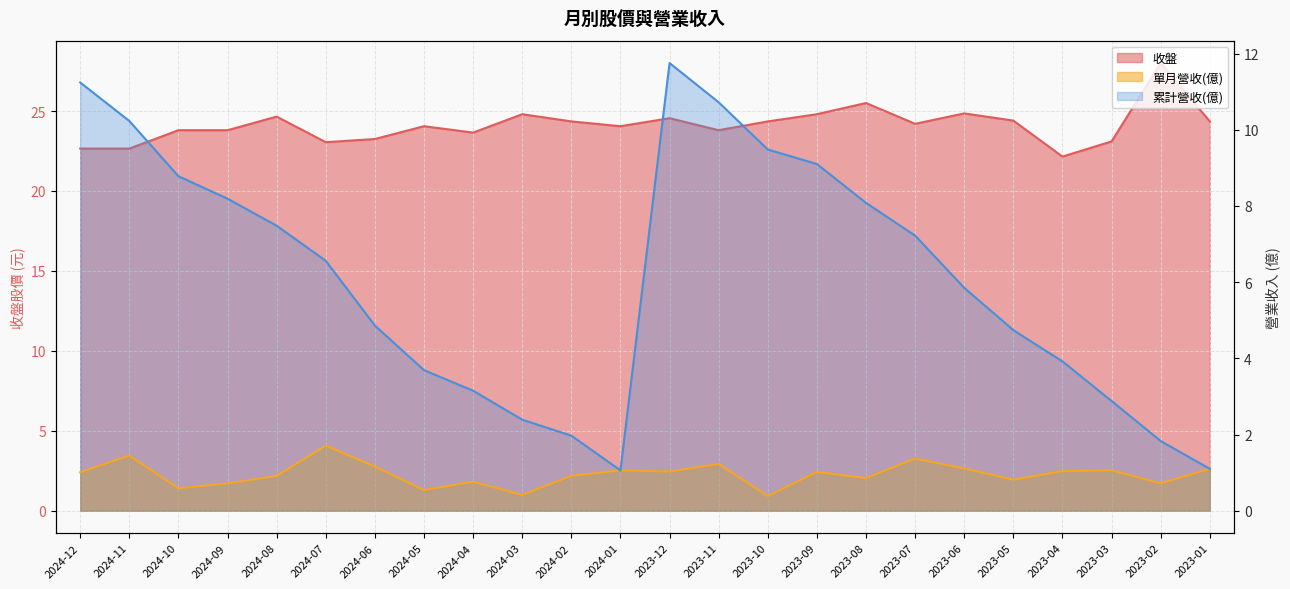

Rank the categories by 累計營收(億) value from highest to lowest.

2023-12, 2024-12, 2023-11, 2024-11, 2023-10, 2023-09, 2024-10, 2024-09, 2023-08, 2024-08, 2023-07, 2024-07, 2023-06, 2024-06, 2023-05, 2023-04, 2024-05, 2024-04, 2023-03, 2024-03, 2024-02, 2023-02, 2023-01, 2024-01